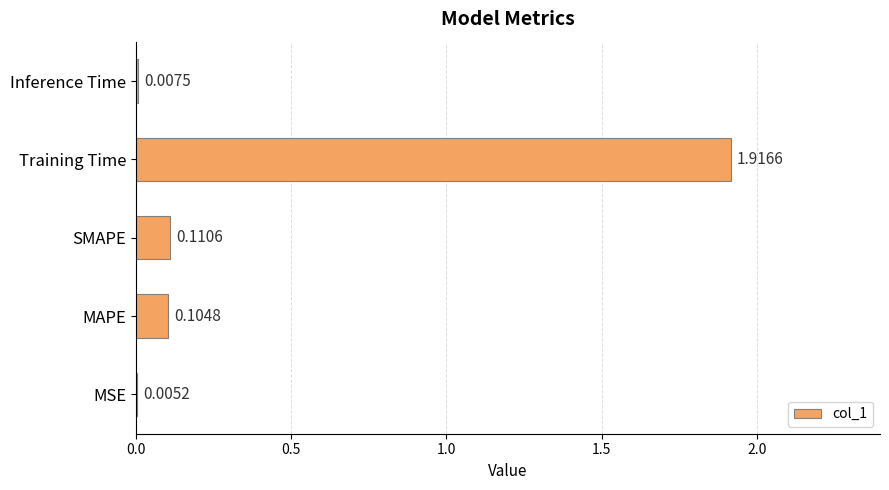

What is the sum of all values?

2.1